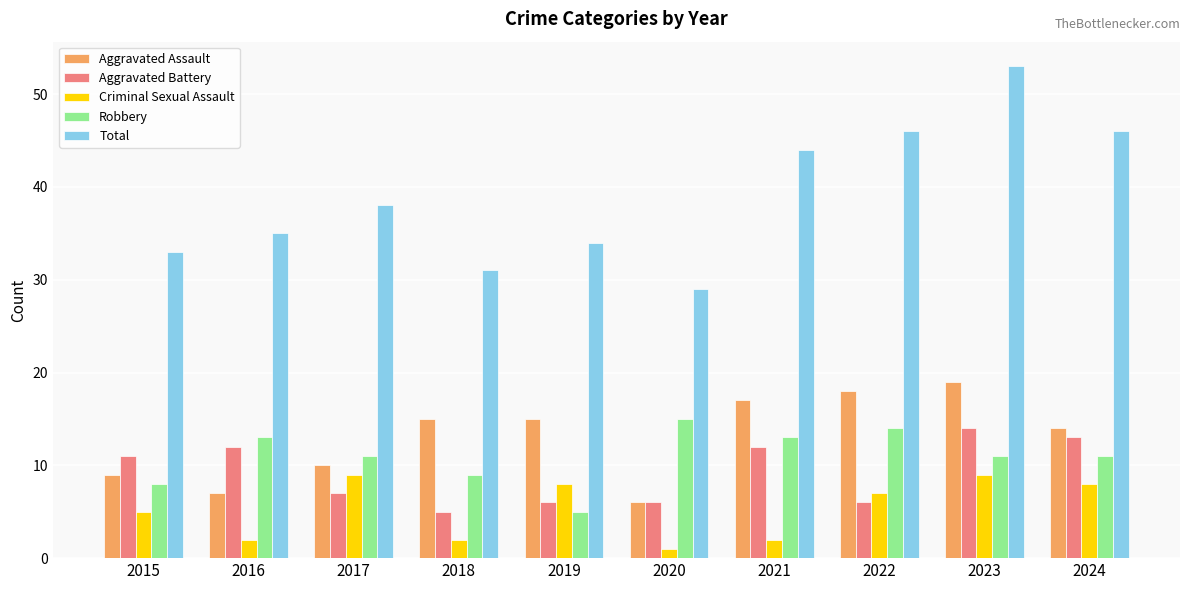

What are all the series names shown in the legend?

Aggravated Assault, Aggravated Battery, Criminal Sexual Assault, Robbery, Total